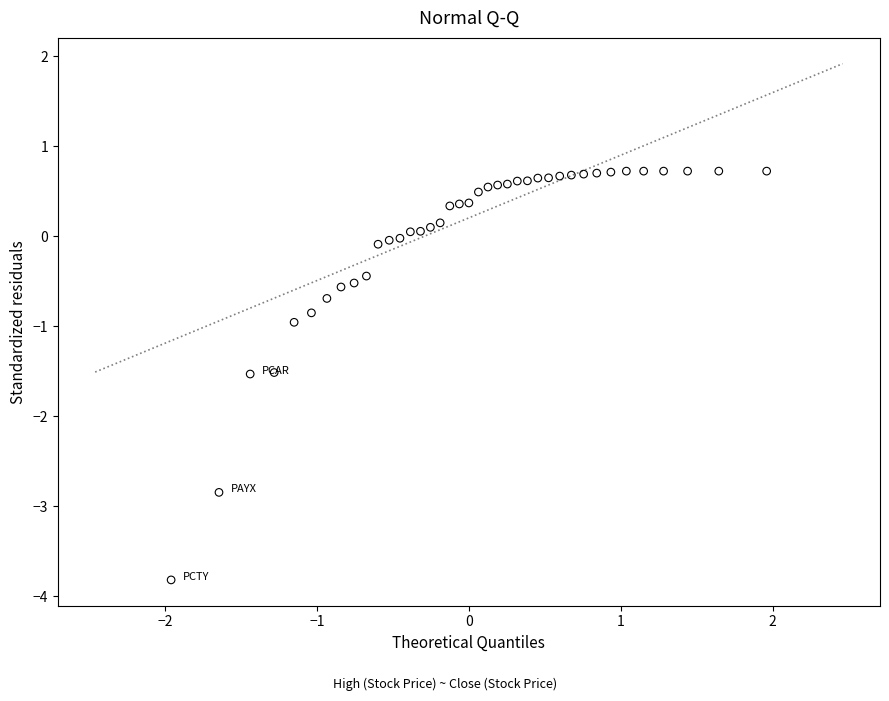

What is the range of X values (max minus min)?

3.9